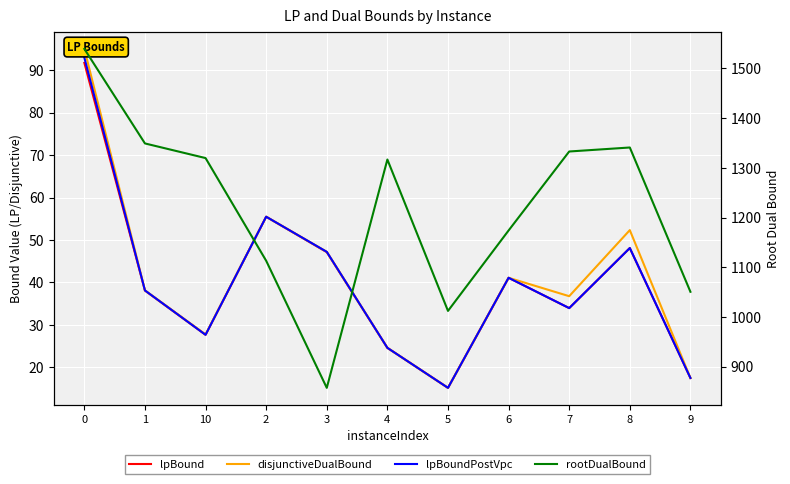

True or false: lpBoundPostVpc and disjunctiveDualBound cross at least once.

False